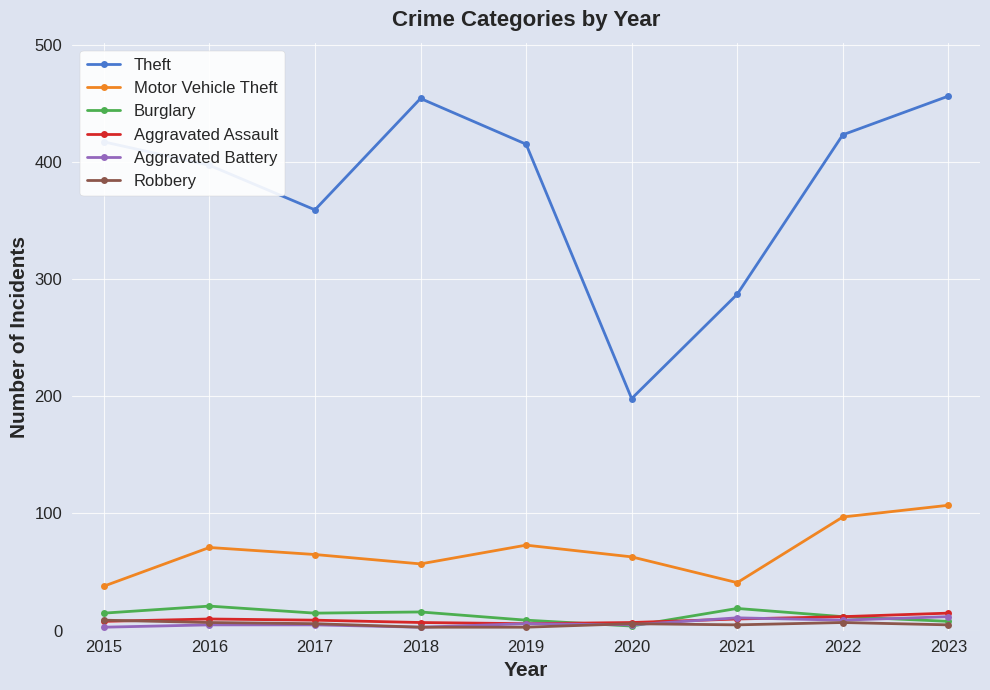

Where does the Motor Vehicle Theft series first go above 65?

2016